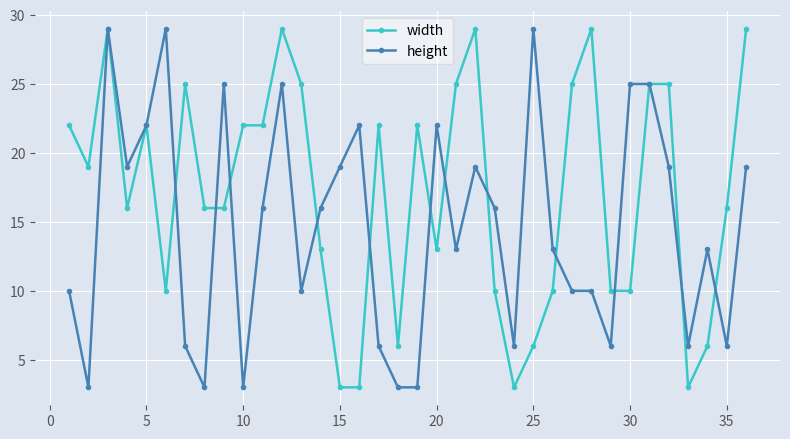

Which series has the largest total across all categories?

width